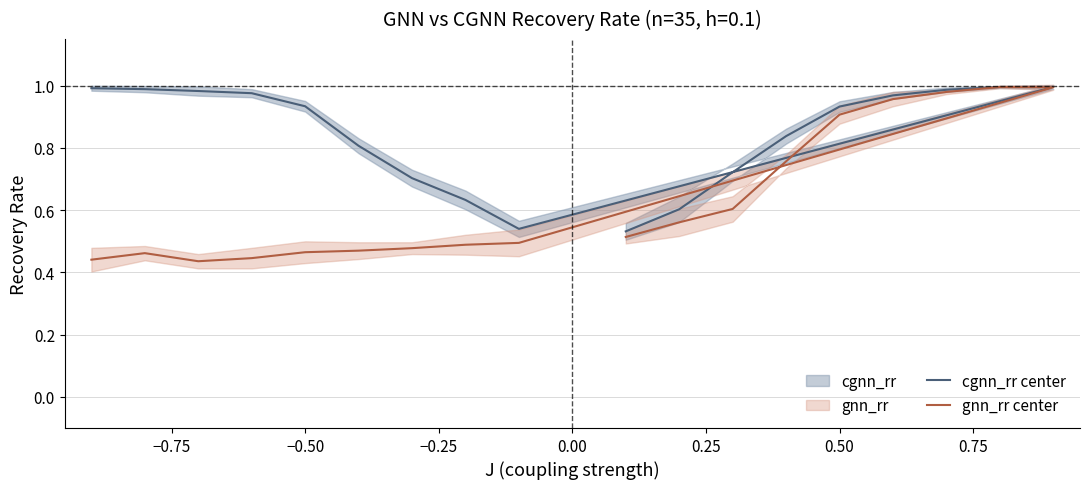

Does the chart display data point markers on the line(s)?

No